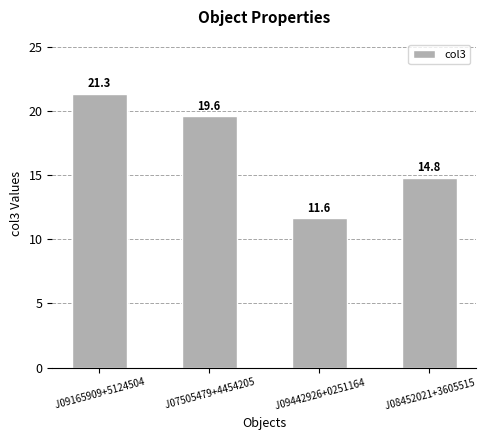

What is the change in value from  J09165909+5124504 to  J08452021+3605515?

-6.5